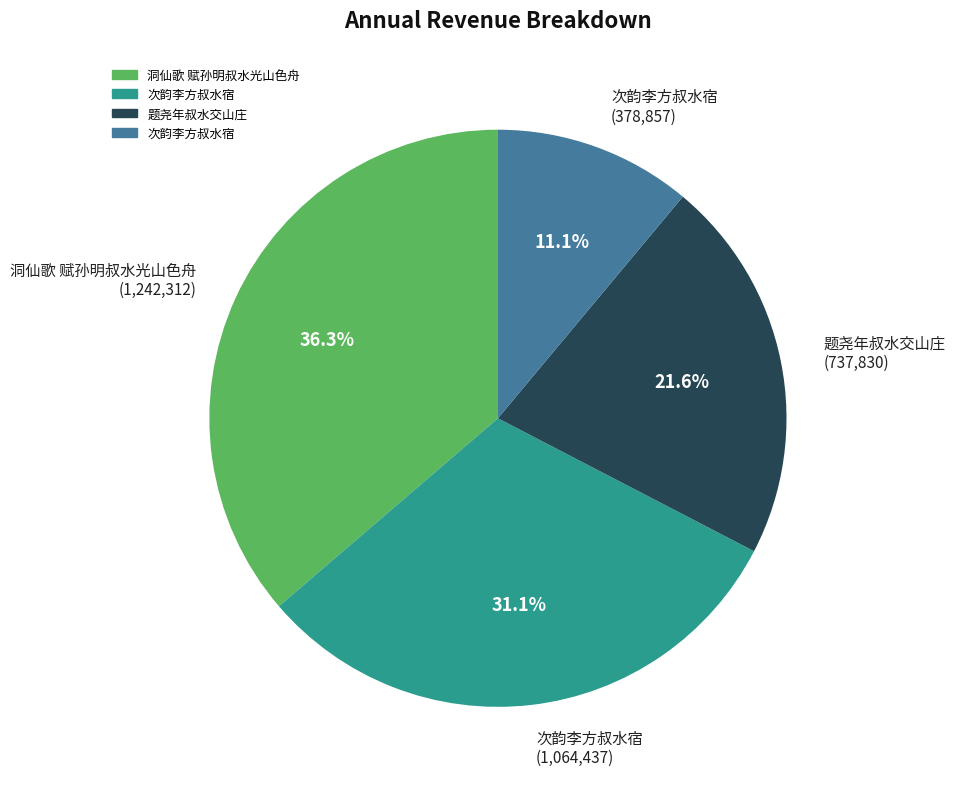

Is there any slice that represents more than half of the pie?

No